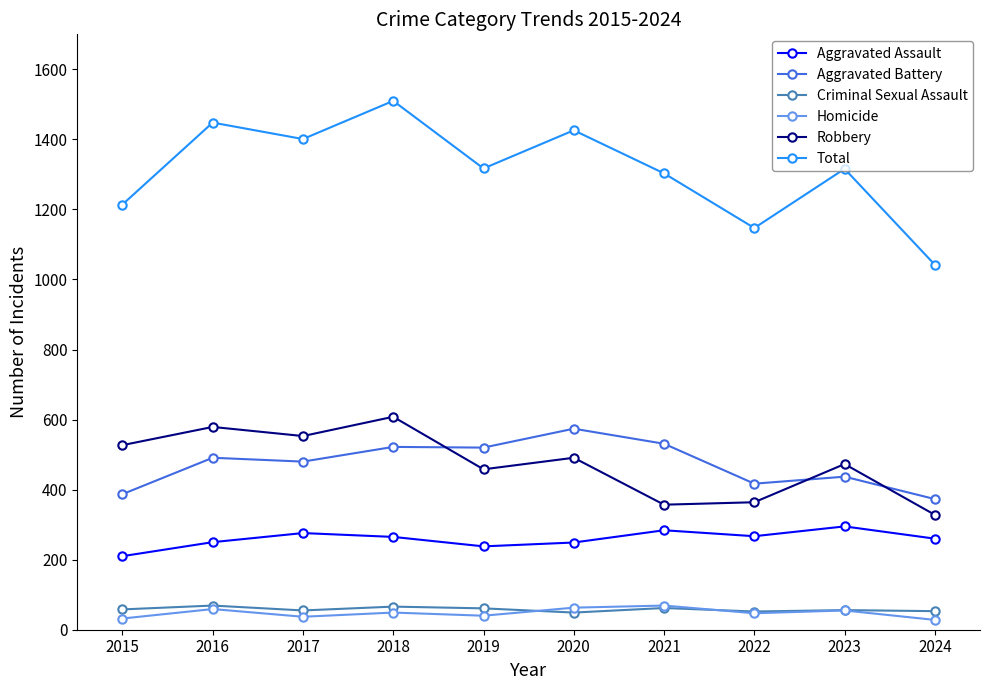

What is the lowest value of the Homicide series?

28